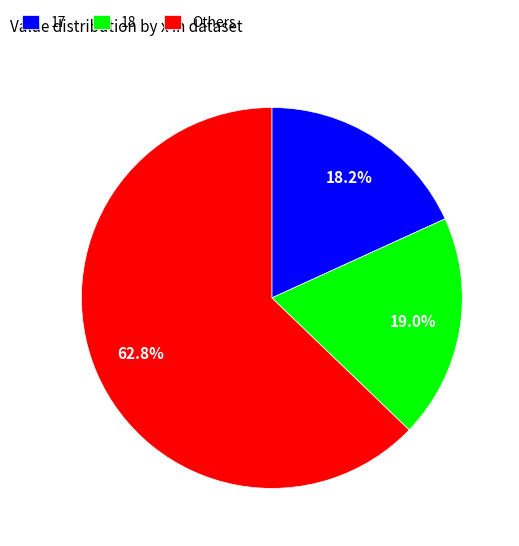

What is the ratio of the value at Others to the value at 18?

3.3